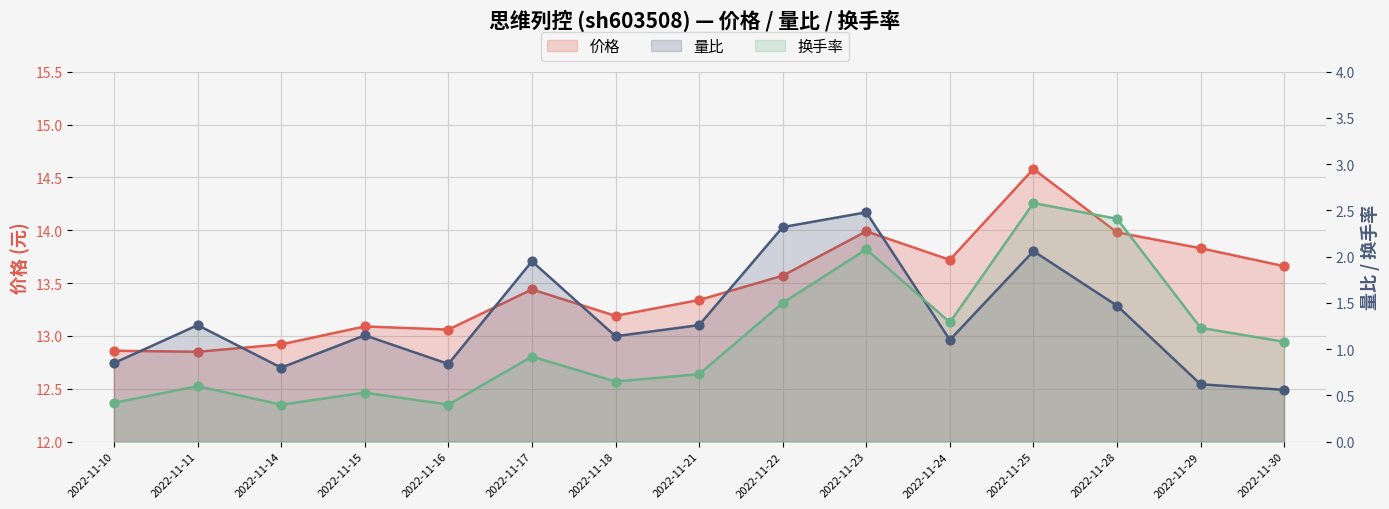

What are all the series names shown in the legend?

价格, 量比, 换手率